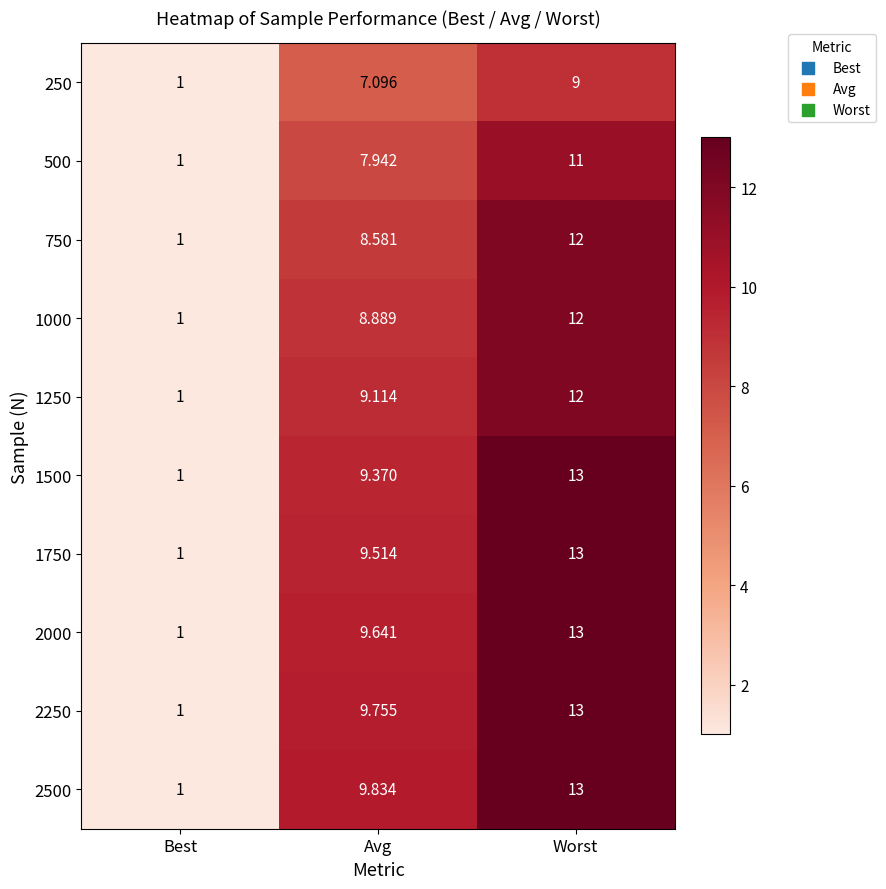

At which category is the sum across all series the highest?

Worst